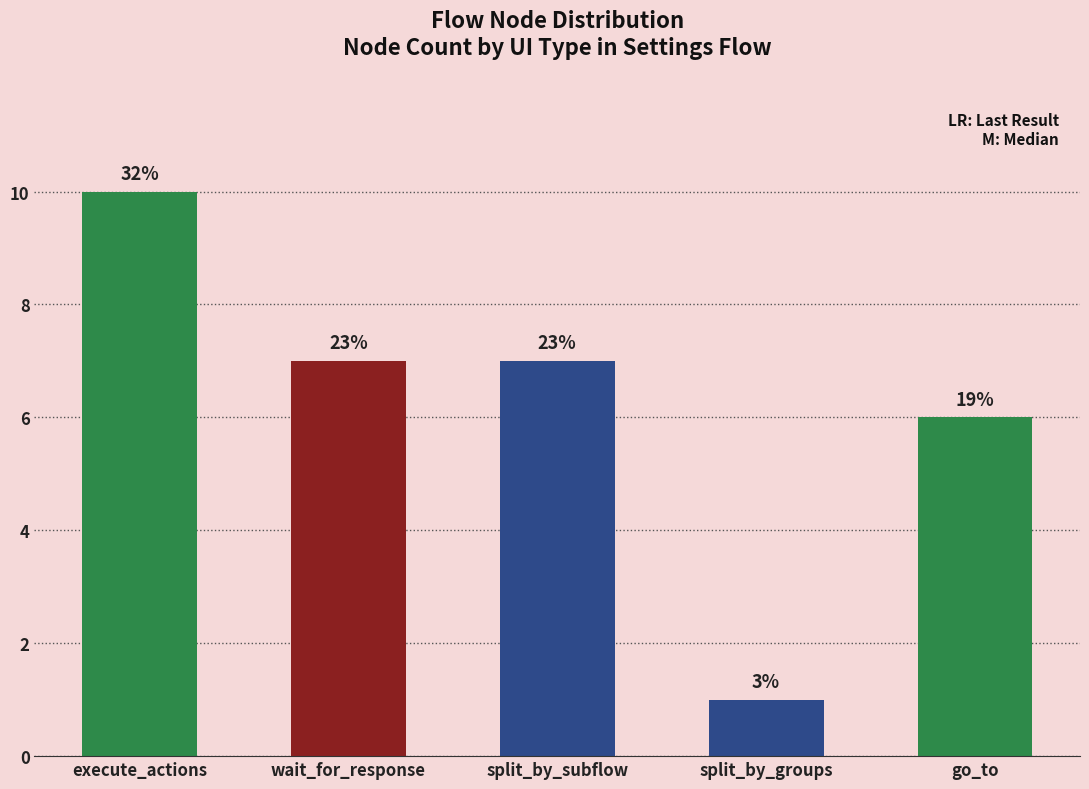

Does the chart contain any negative values?

No